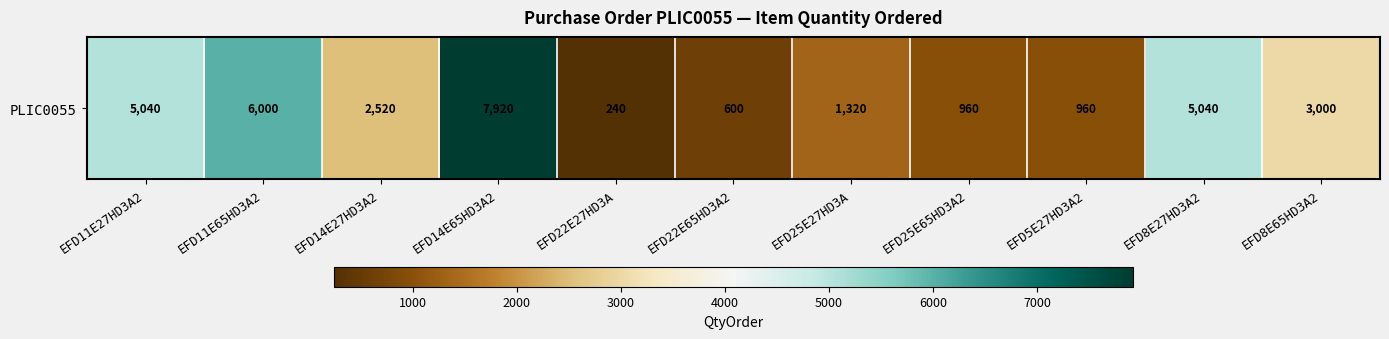

Reading left to right, transcribe all the data shown in this chart.

5040	6000	2520	7920	240	600	1320	960	960	5040	3000